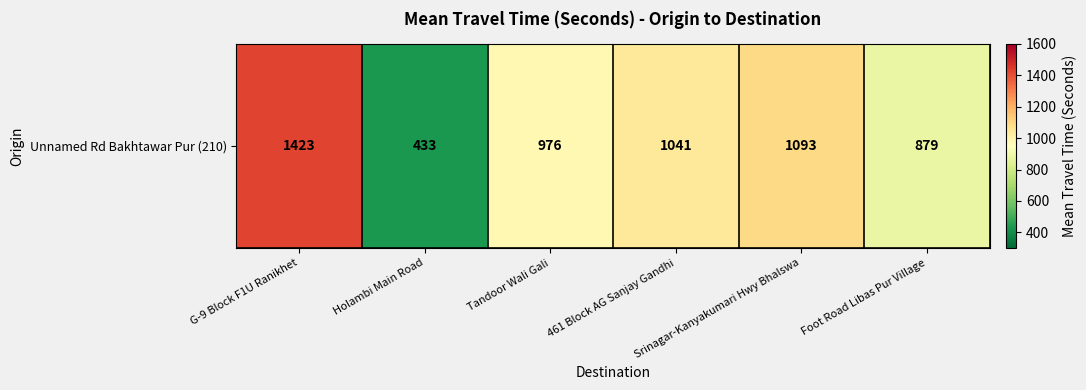

True or false: the data shows 296 at G-9 Block F1U Ranikhet.

False